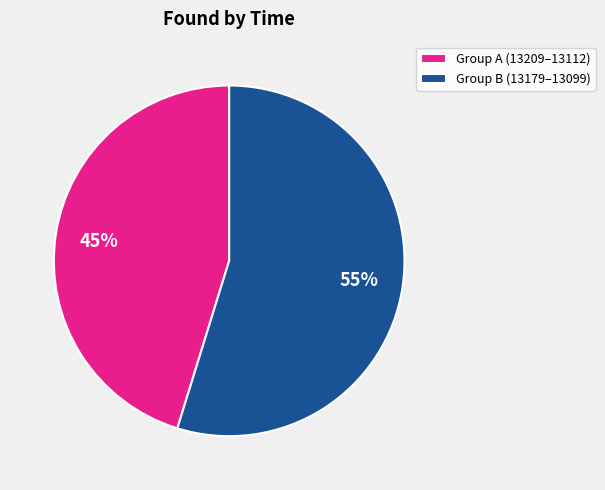

Which category has the smallest portion of the pie?

Group A (13209–13112)